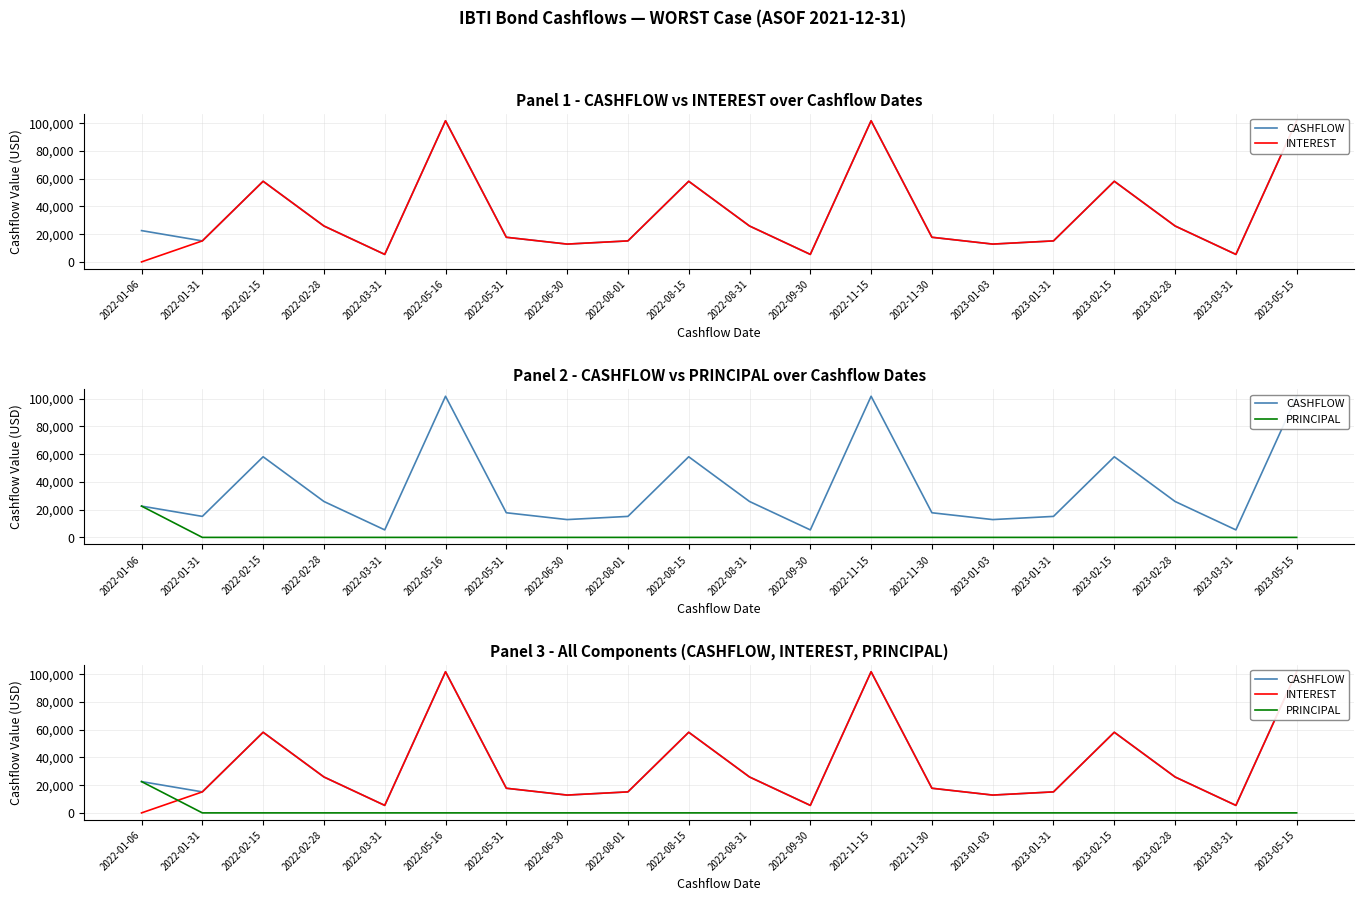

How many data points in INTEREST are less than 17750?

9